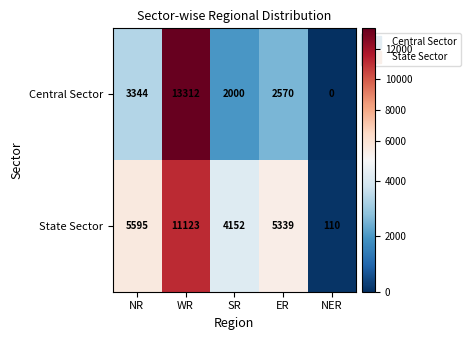

Which series changed the most between WR and SR?

Central Sector